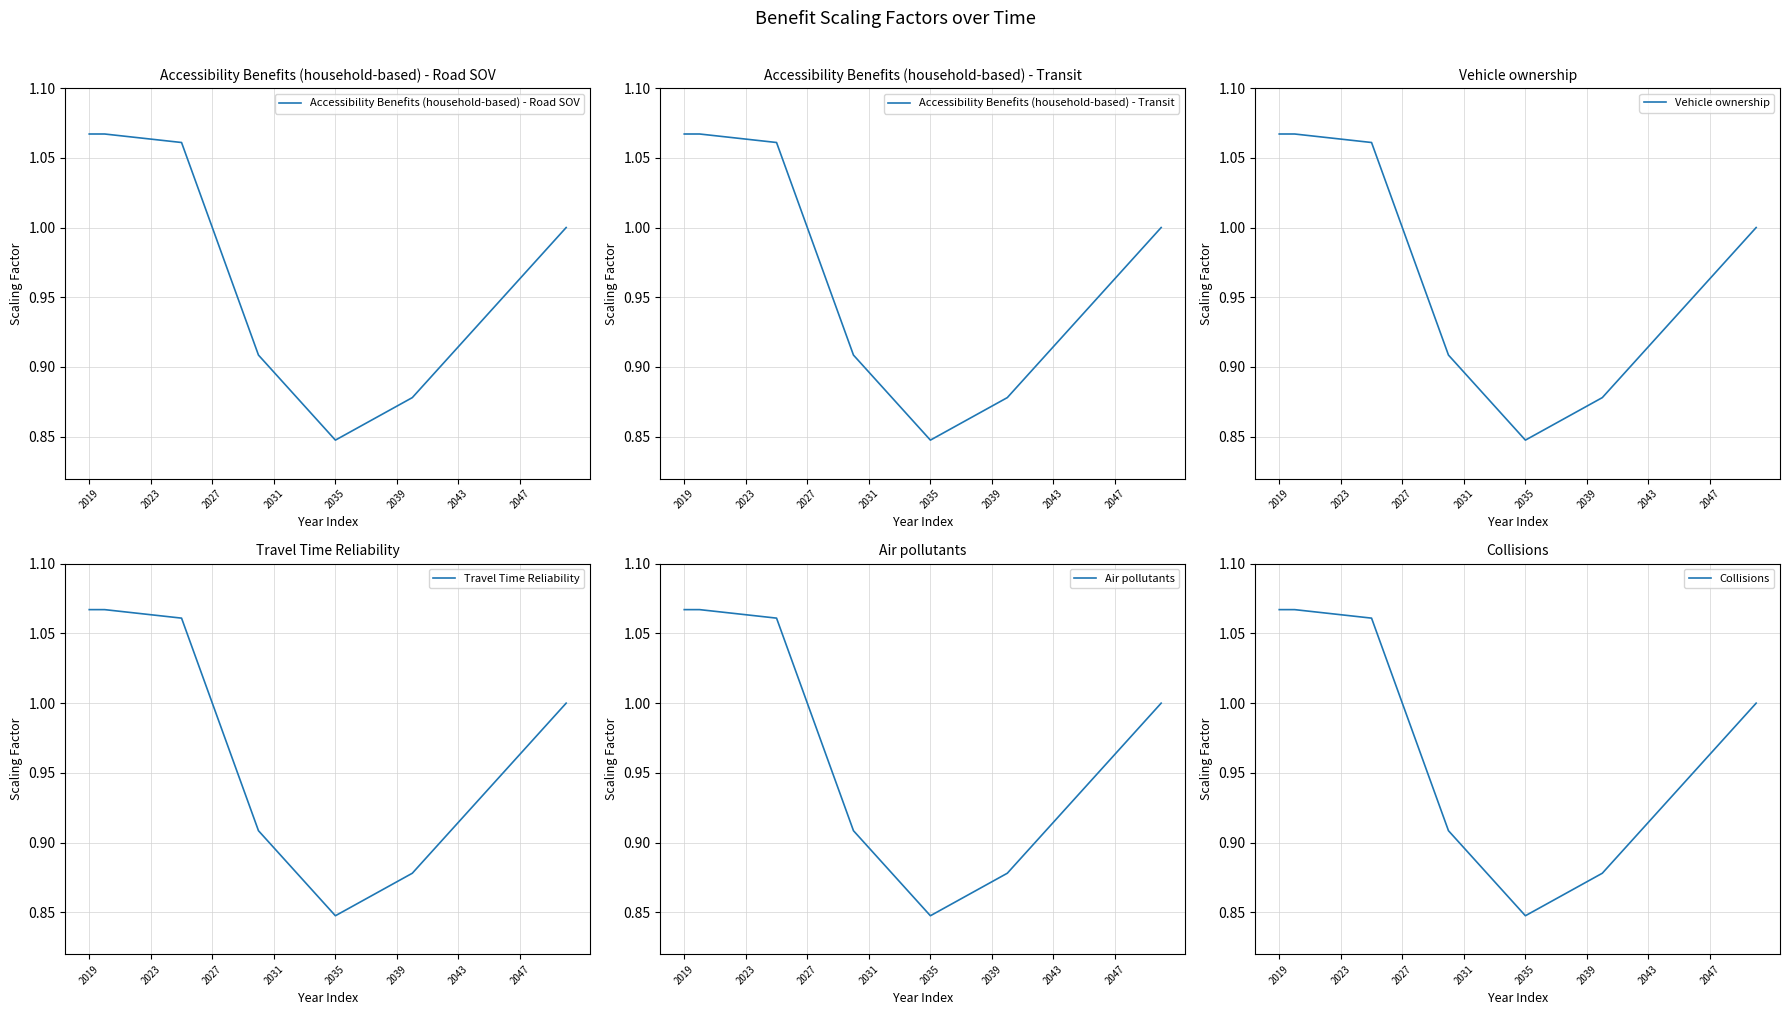

The value of Accessibility Benefits (household-based) - Road SOV at 10 is 0.9. True or false?

True